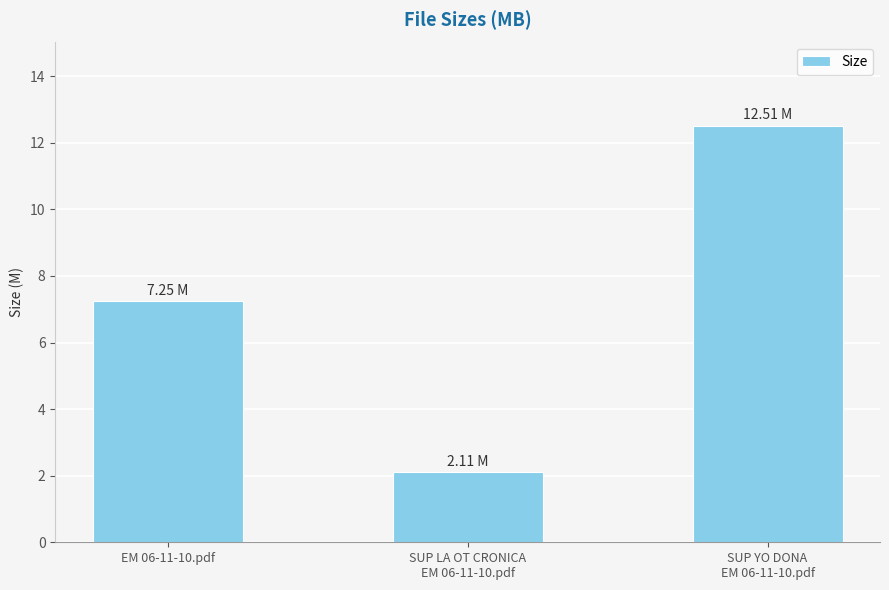

Which label corresponds to the smallest value in the chart?

SUP LA OT CRONICA
EM 06-11-10.pdf